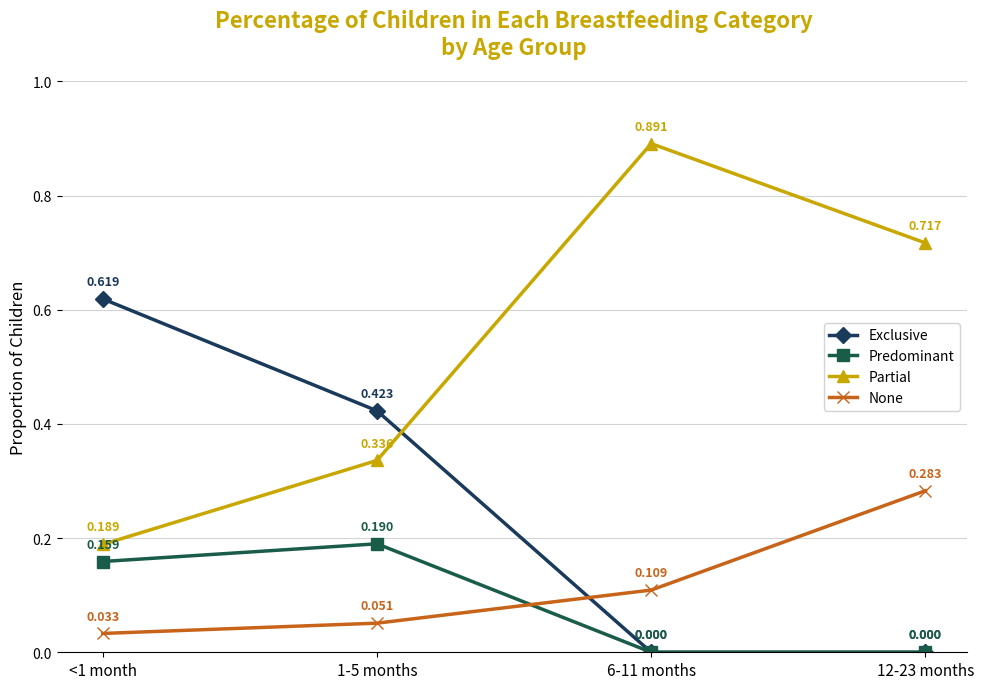

Which series has the largest range (max minus min)?

Partial